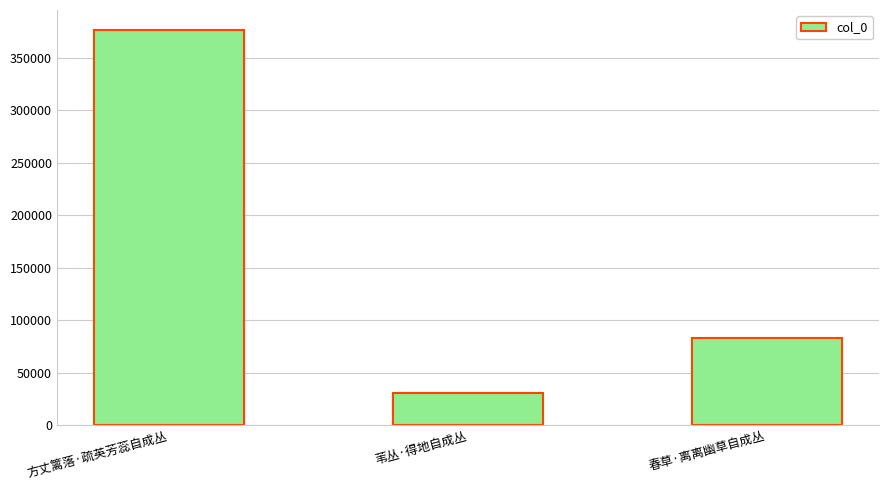

Is it true that the value at 方丈篱落·疏英芳蕊自成丛 is 656269?

False